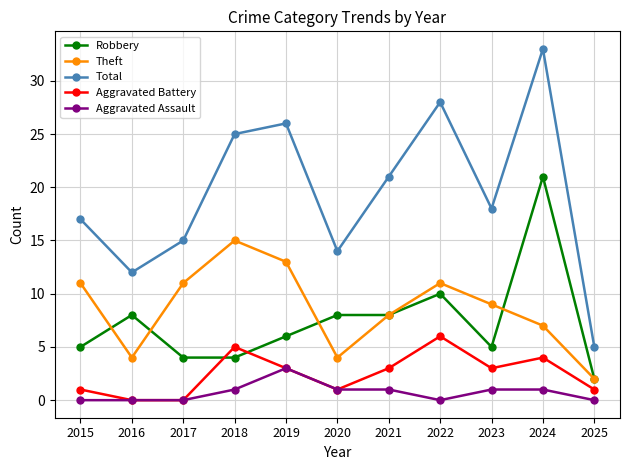

Which series has the largest range (max minus min)?

Total